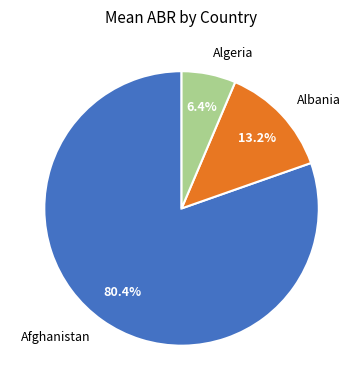

What is the ratio of the value at Afghanistan to the value at Algeria?

12.6